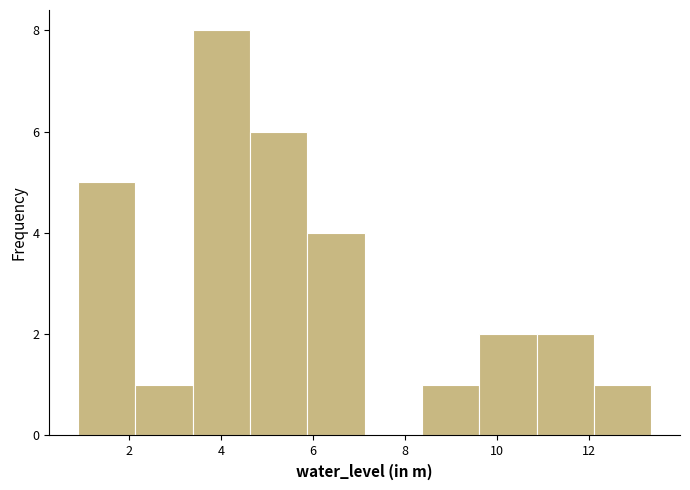

Reading left to right, transcribe this chart: for each bar, give the range it covers on the x-axis and its height. Neither the bar edges nor the heights are printed on the chart, so give them approximately, as read against the axes.

0.8 to 2.2: 5
2.2 to 3.4: 1
3.4 to 4.6: 8
4.6 to 5.8: 6
5.8 to 7.2: 4
7.2 to 8.4: 0
8.4 to 9.6: 1
9.6 to 10.8: 2
10.8 to 12.2: 2
12.2 to 13.4: 1